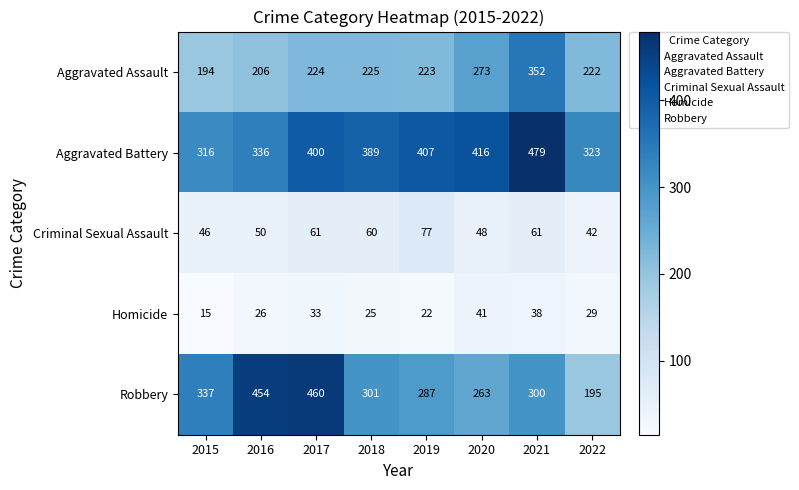

At which category does the chart reach its peak across all series?

2021